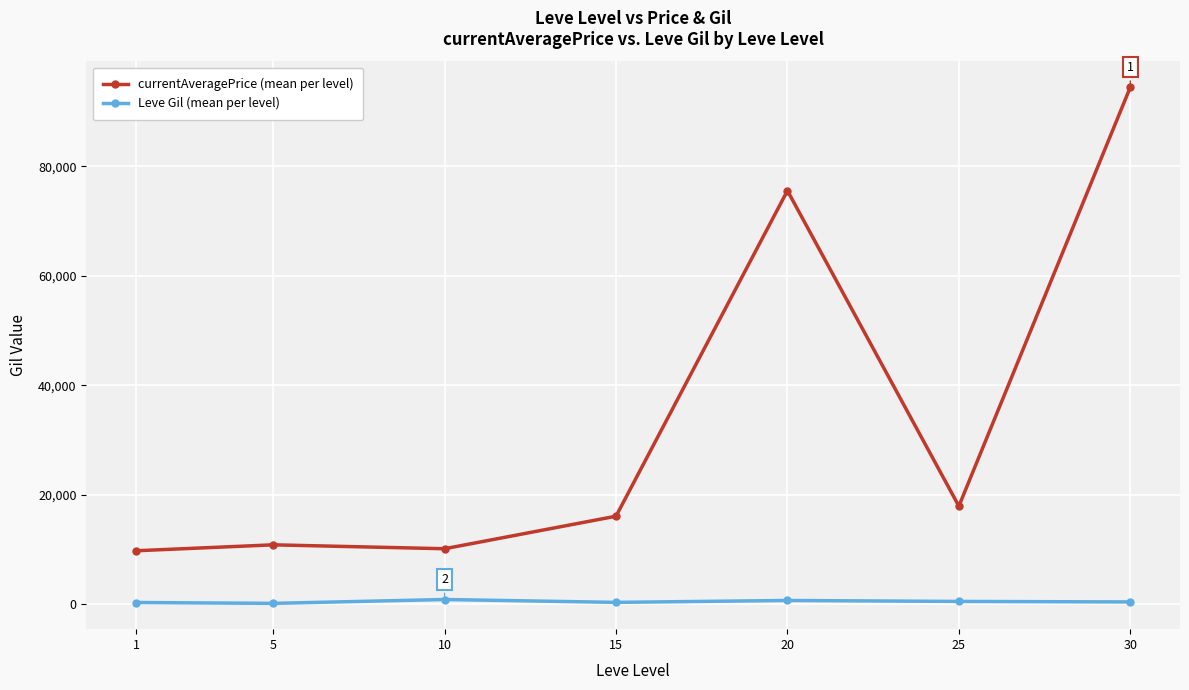

True or false: currentAveragePrice (mean per level) and Leve Gil (mean per level) intersect in this chart.

False